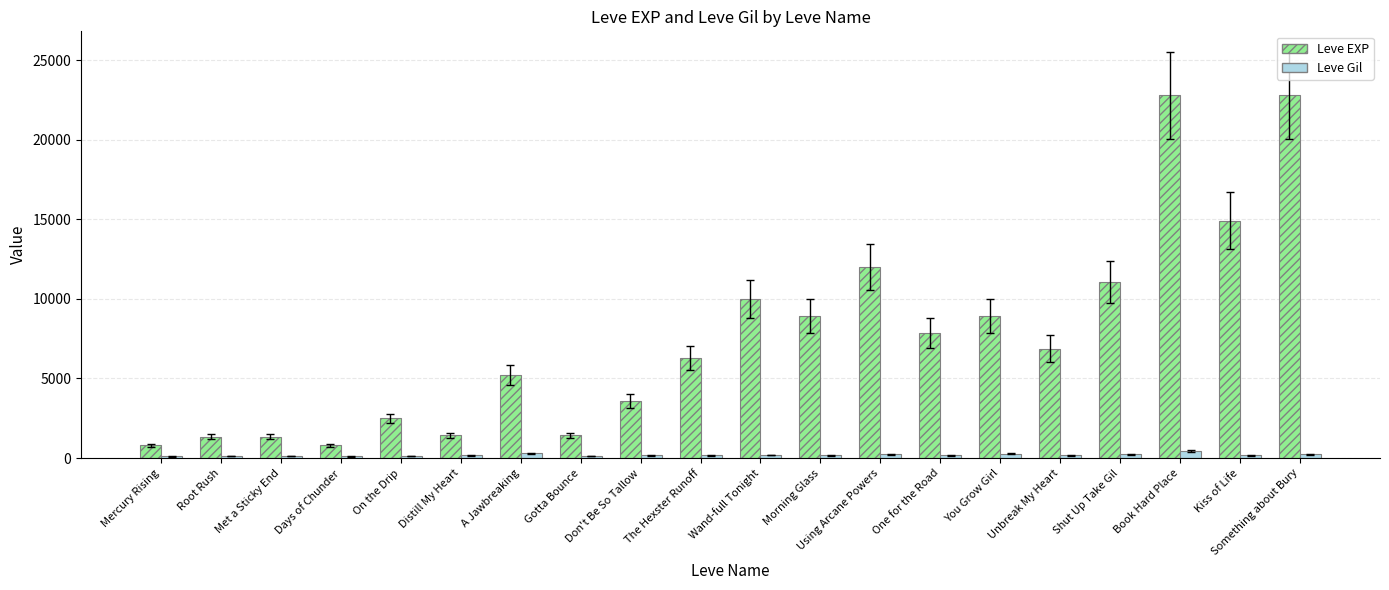

True or false: Leve EXP has a value of 5220 at A Jawbreaking.

True